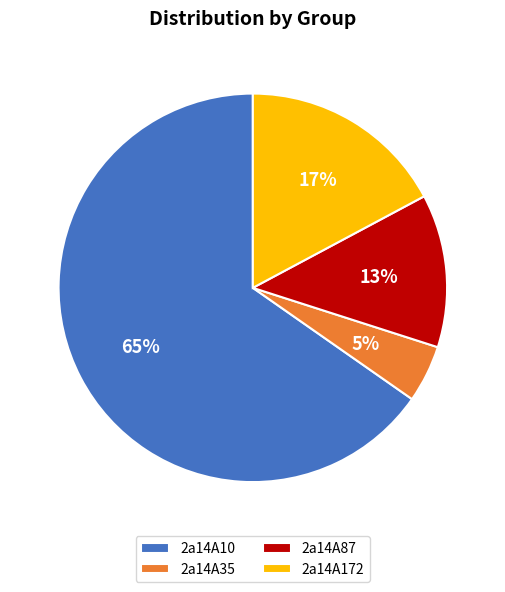

Which category has the biggest portion of the pie?

2a14A10